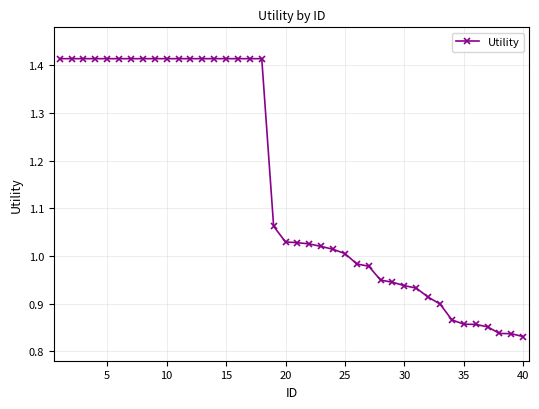

What is the difference between the second highest and second lowest values?

0.6